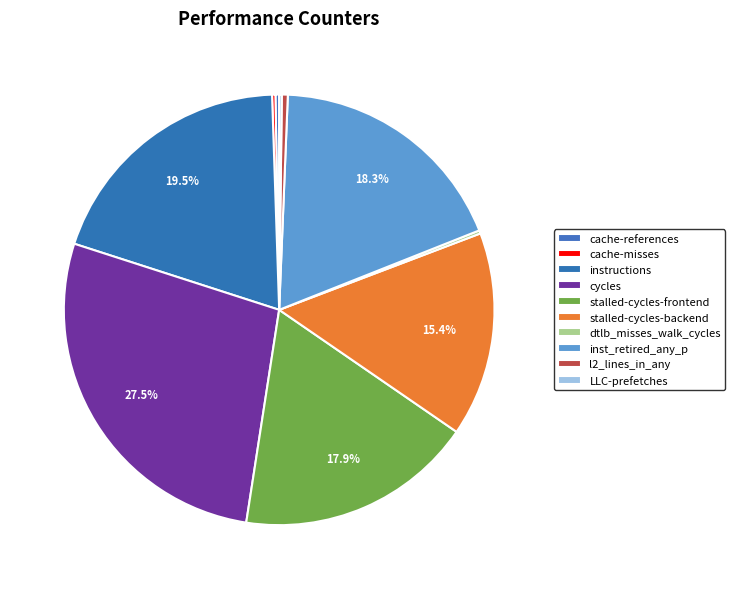

How many segments does this pie chart have?

10